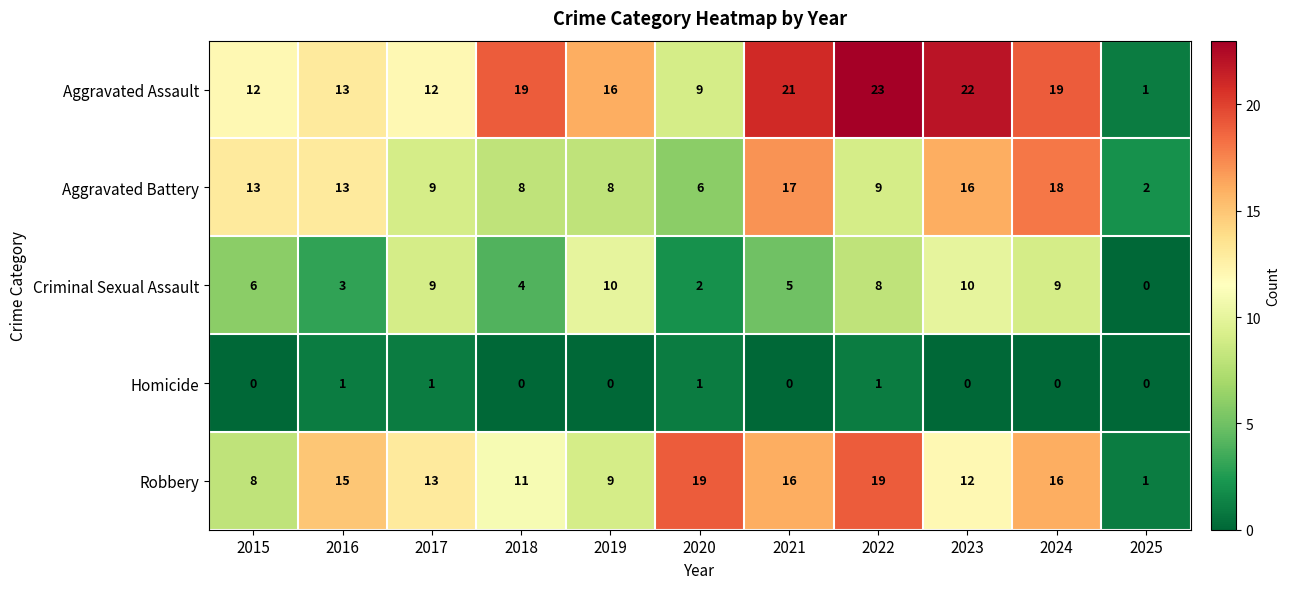

Which series has the largest total across all categories?

Aggravated Assault